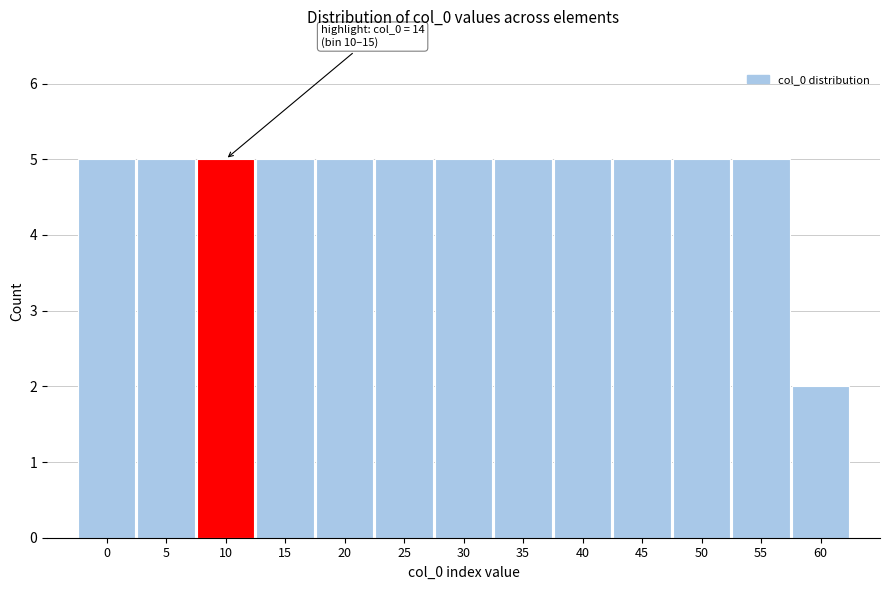

Reading left to right, extract all data points from this chart.

0=5	5=5	10=5	15=5	20=5	25=5	30=5	35=5	40=5	45=5	50=5	55=5	60=2